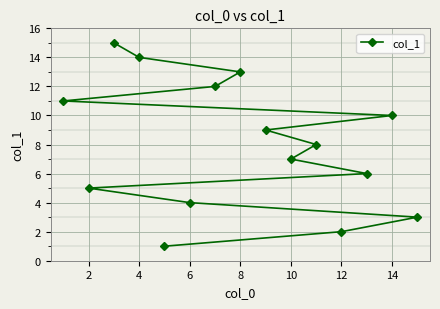

The value at 10 is 3. True or false?

False